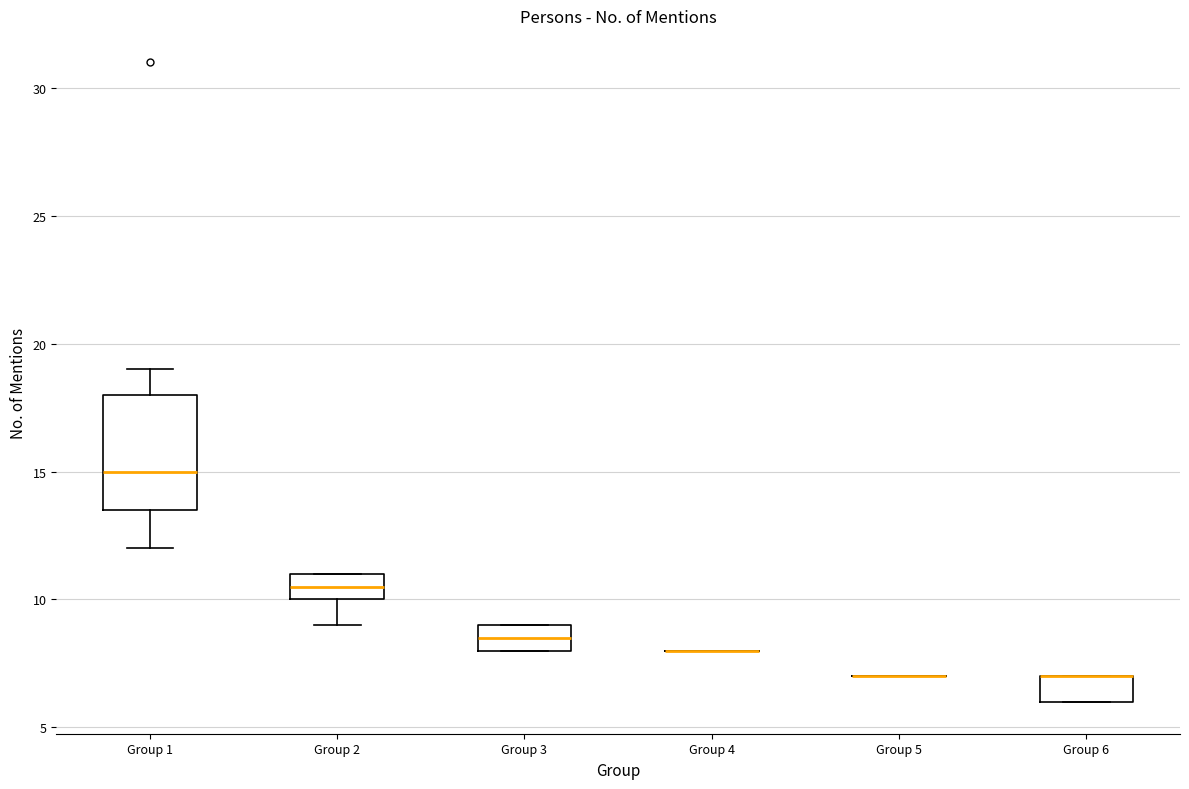

Reading left to right, read every box against the y-axis: the position of its median line, the range the box covers, and the ends of its whiskers. The values are not printed on the chart, so give them approximately, as read against the axis.

Group 1: median 15.0, box 13.5 to 18.0, whiskers 12.0 to 19.0
Group 2: median 10.5, box 10.0 to 11.0, whiskers 9.0 to 11.0
Group 3: median 8.5, box 8.0 to 9.0, whiskers 8.0 to 9.0
Group 4: box collapsed to a line at 8.0, whiskers 8.0 to 8.0
Group 5: box collapsed to a line at 7.0, whiskers 7.0 to 7.0
Group 6: median 7.0 (drawn on the box's upper edge), box 6.0 to 7.0, whiskers 6.0 to 7.0